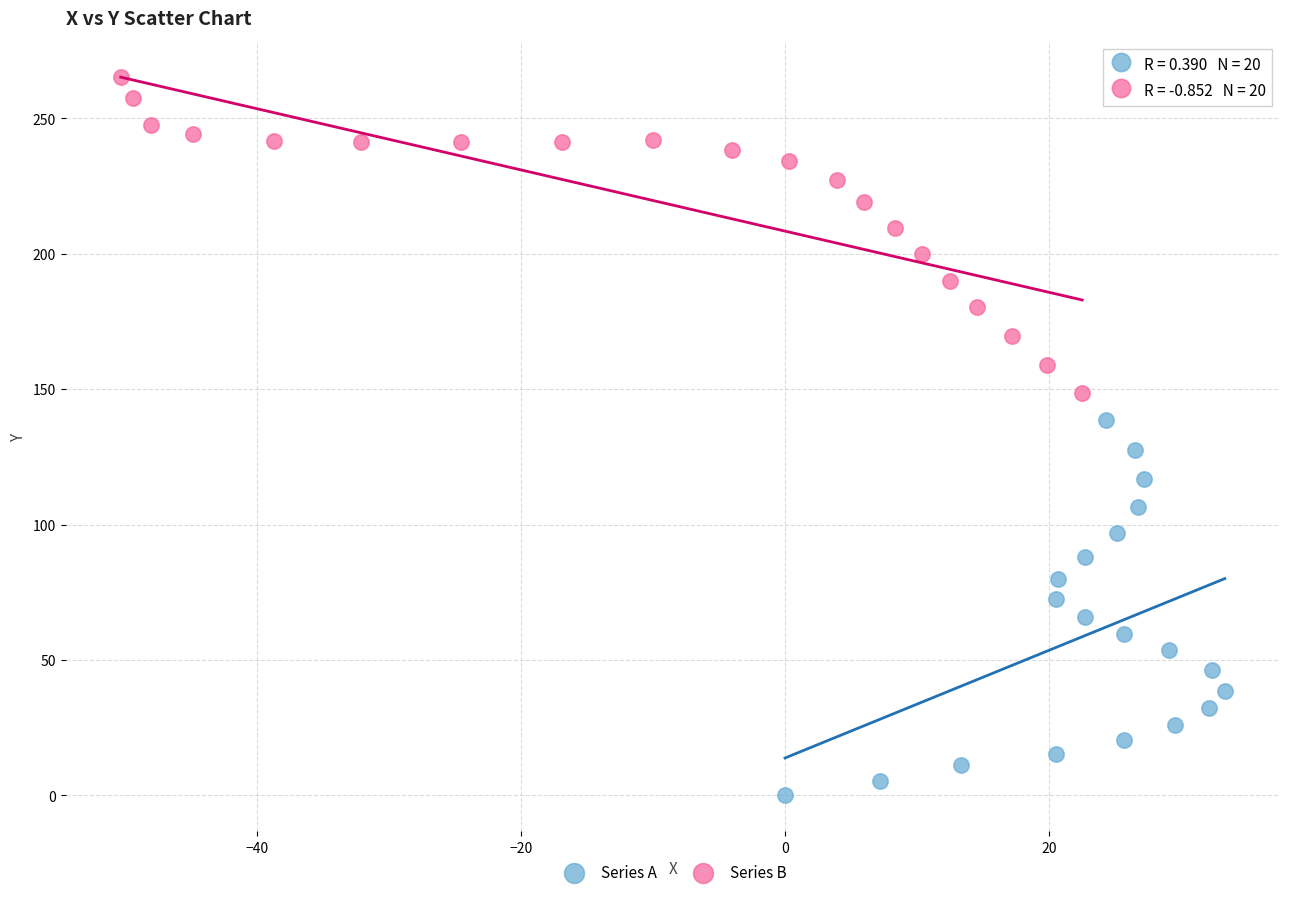

Which series has the widest spread of Y values?

Series A